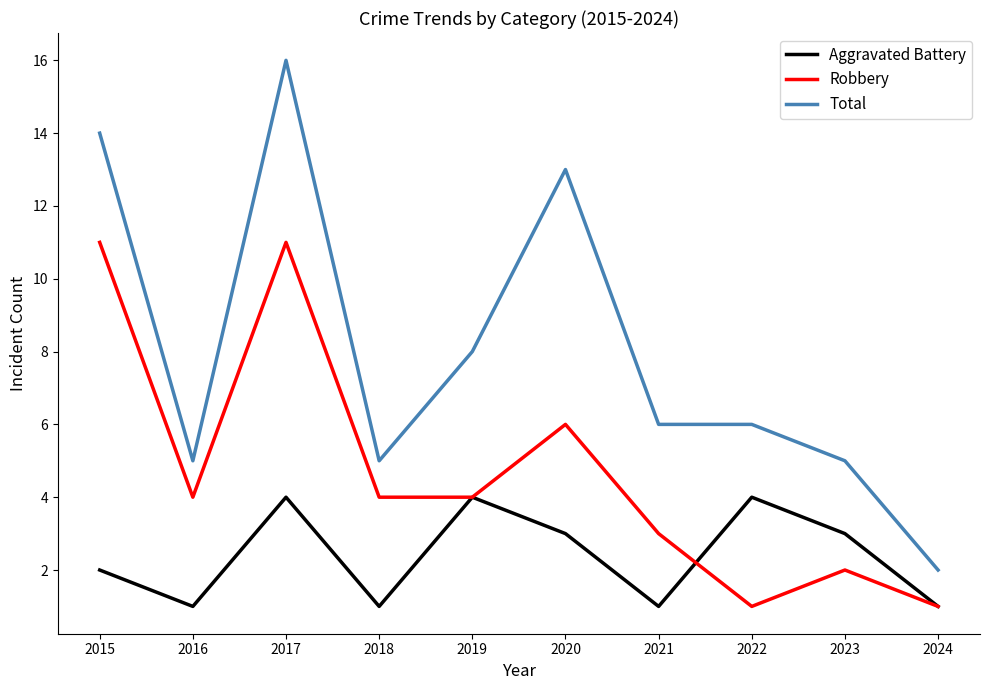

True or false: Aggravated Battery and Total intersect in this chart.

False